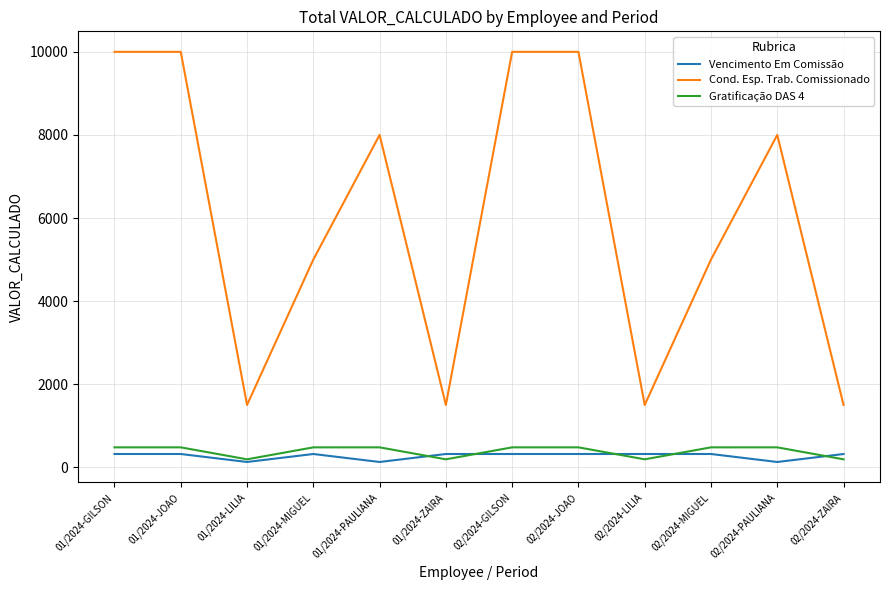

True or false: Gratificação DAS 4 and Cond. Esp. Trab. Comissionado intersect in this chart.

False